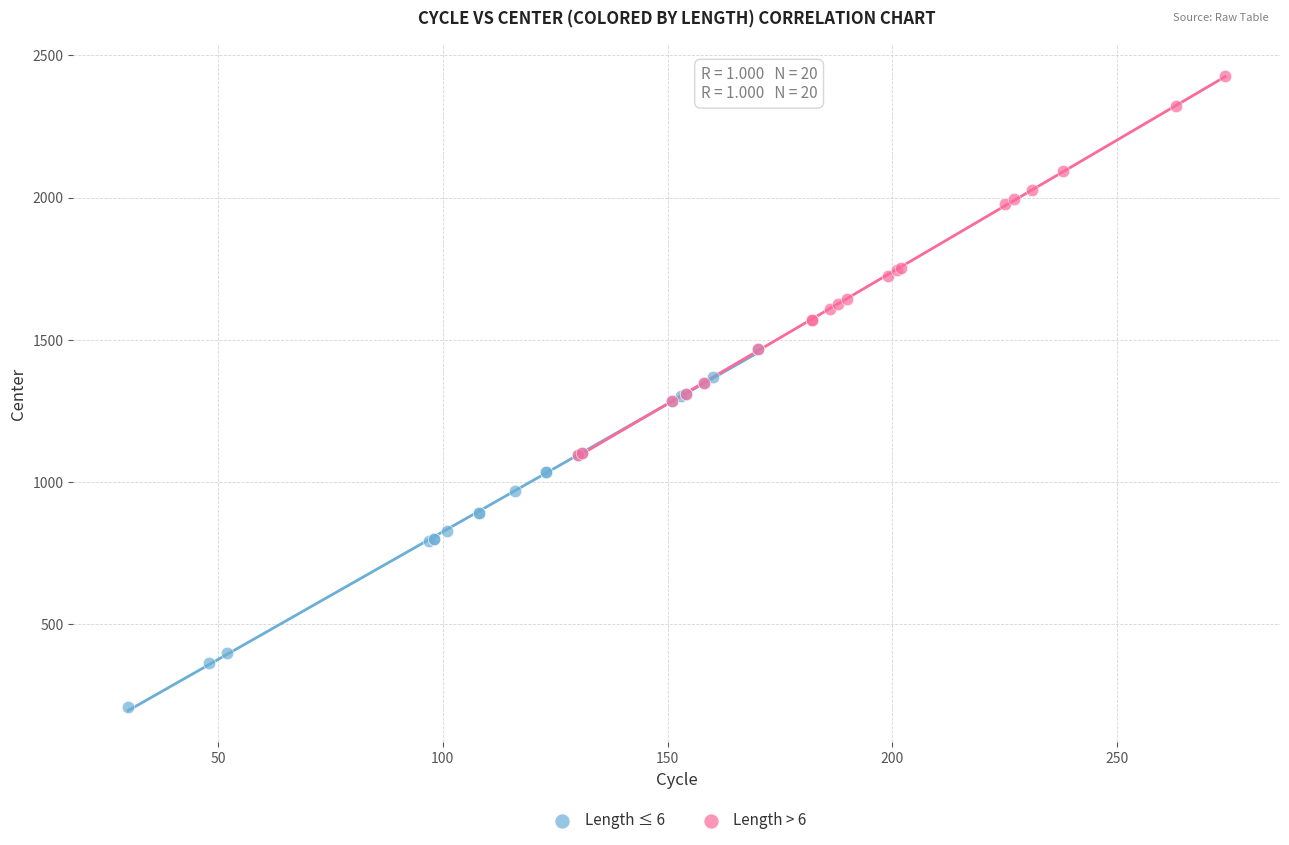

Which series reaches the minimum Y coordinate?

Length ≤ 6